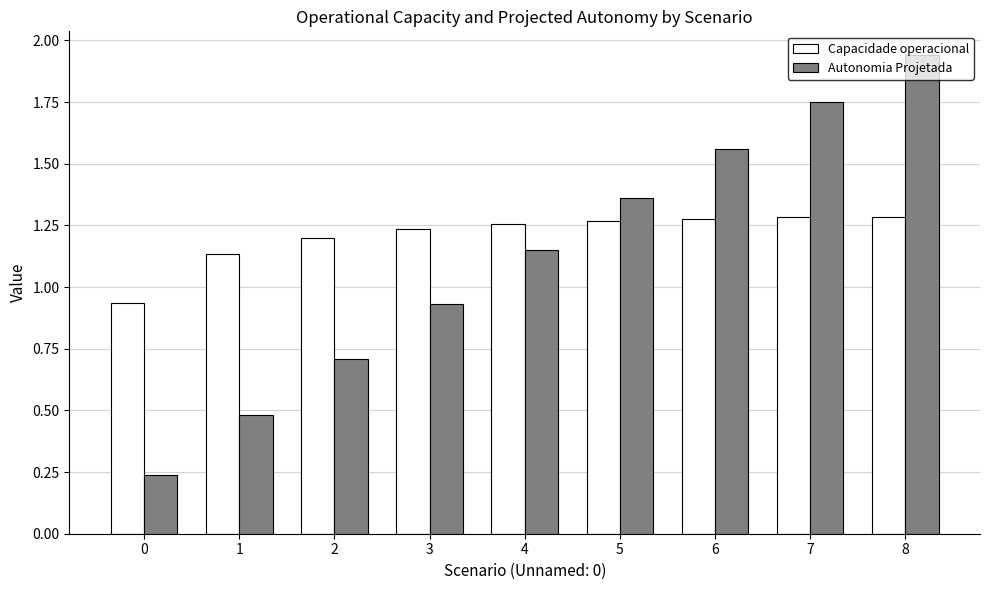

What is the spread (max minus min) of values at 7?

0.5